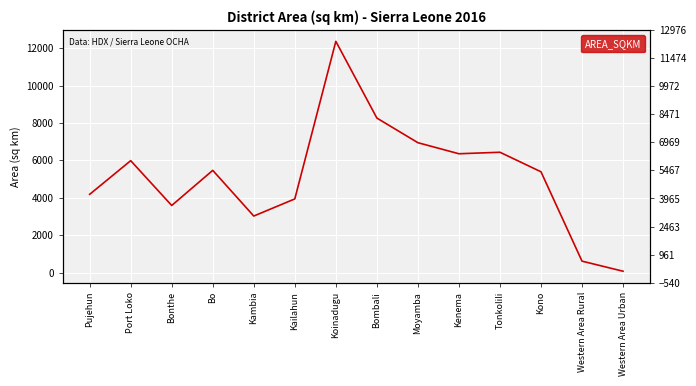

What is the label of the 9th point from the right?

Kailahun